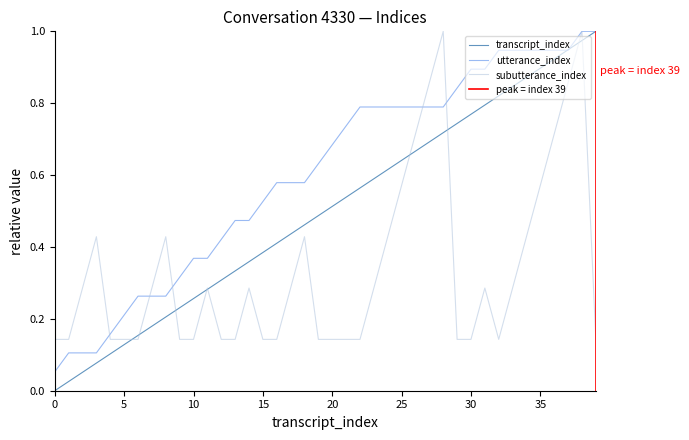

Count the number of data series in this chart.

3